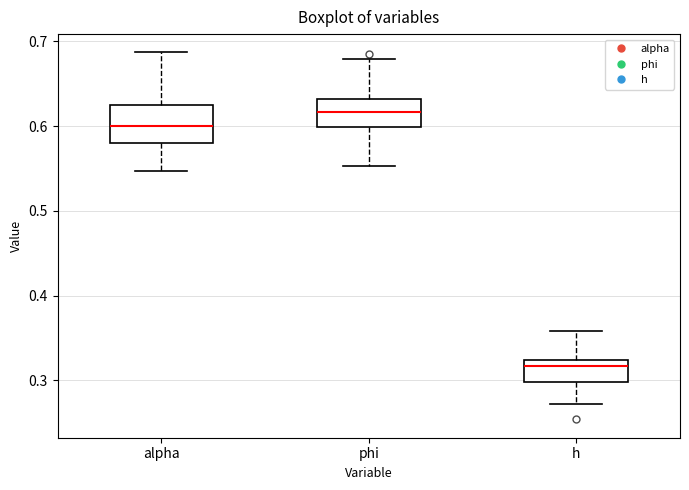

Which box is the tallest, from its lower edge to its upper edge?

alpha